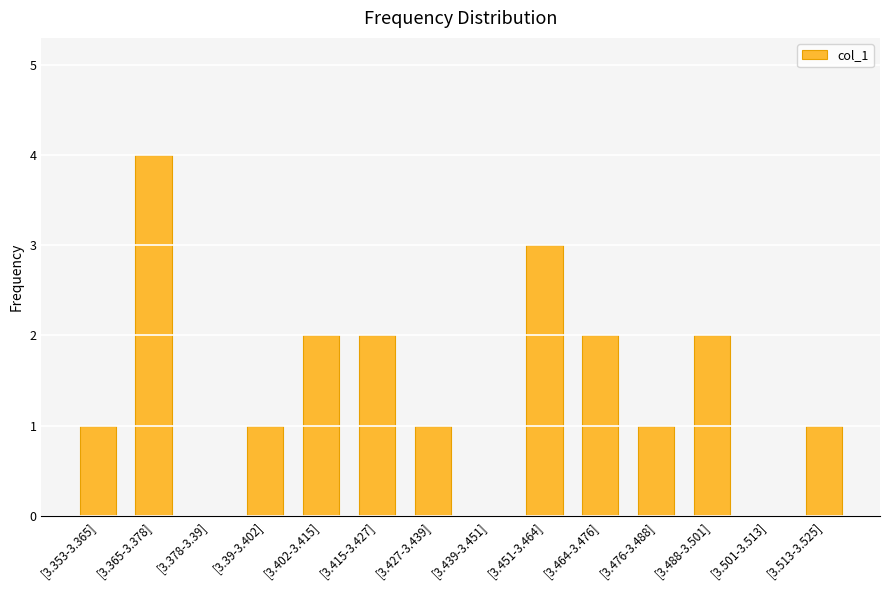

How many values are between 1 and 2?

9